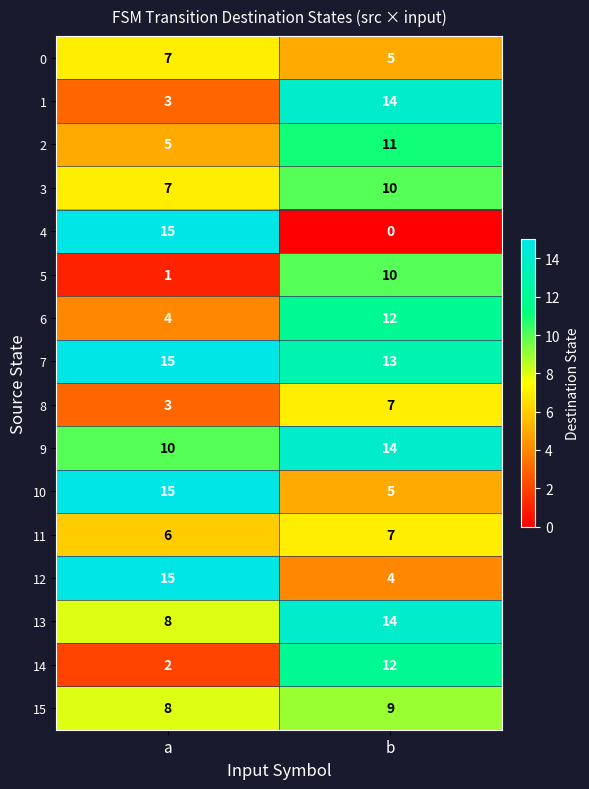

What is the sum of the 7 values at a and b?

28